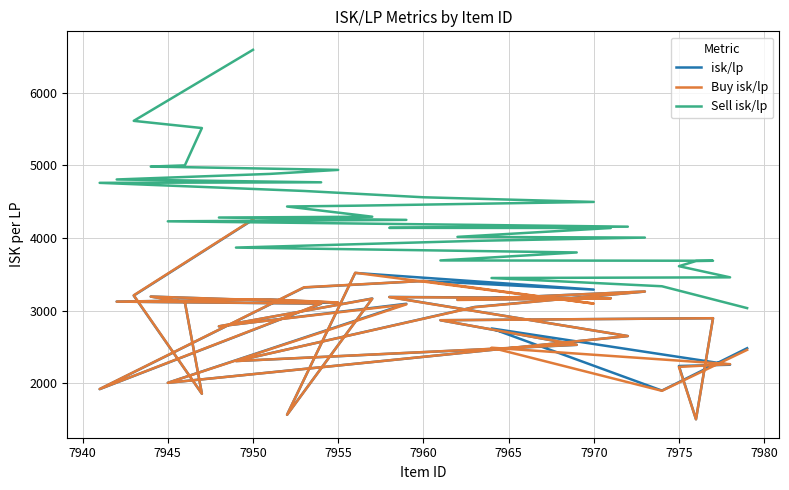

True or false: Buy isk/lp and Sell isk/lp intersect in this chart.

False